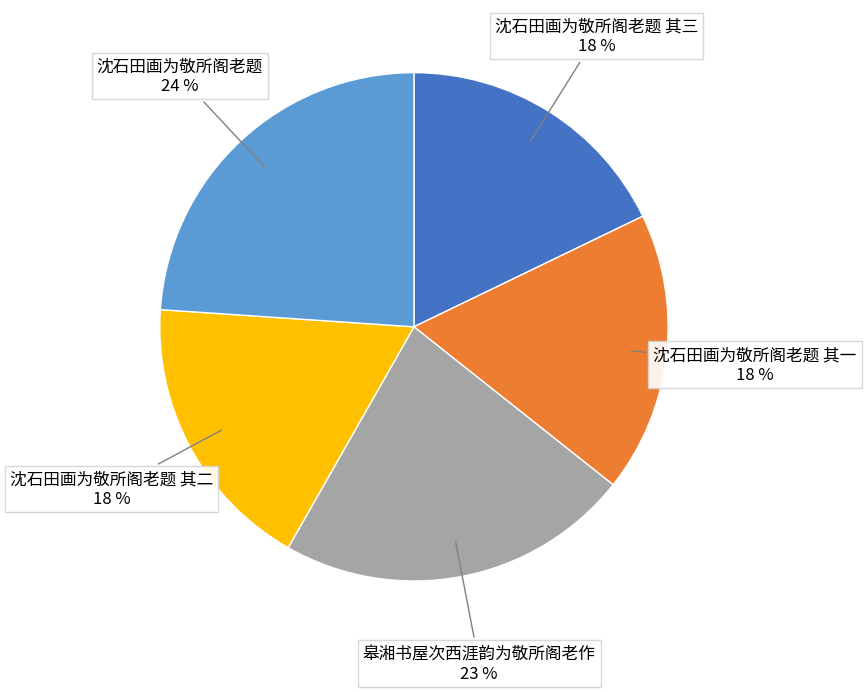

Is there a majority slice in this chart?

No